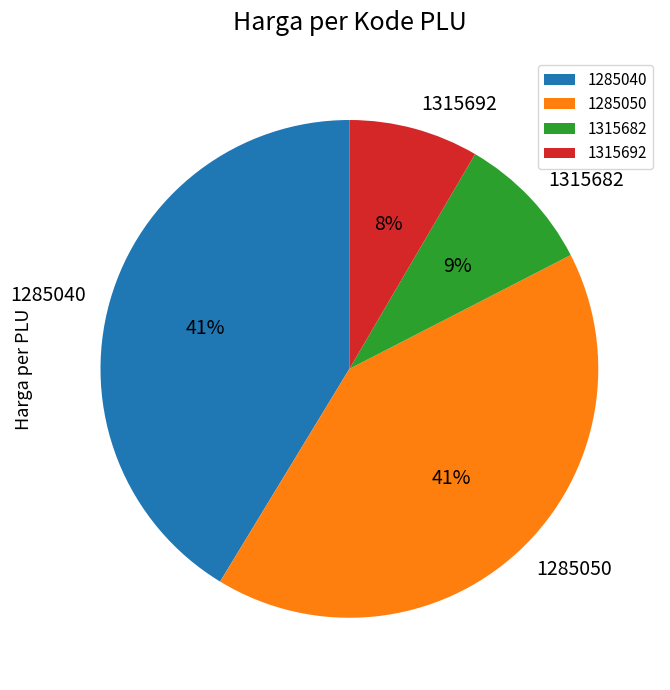

Does any single category account for the majority?

No